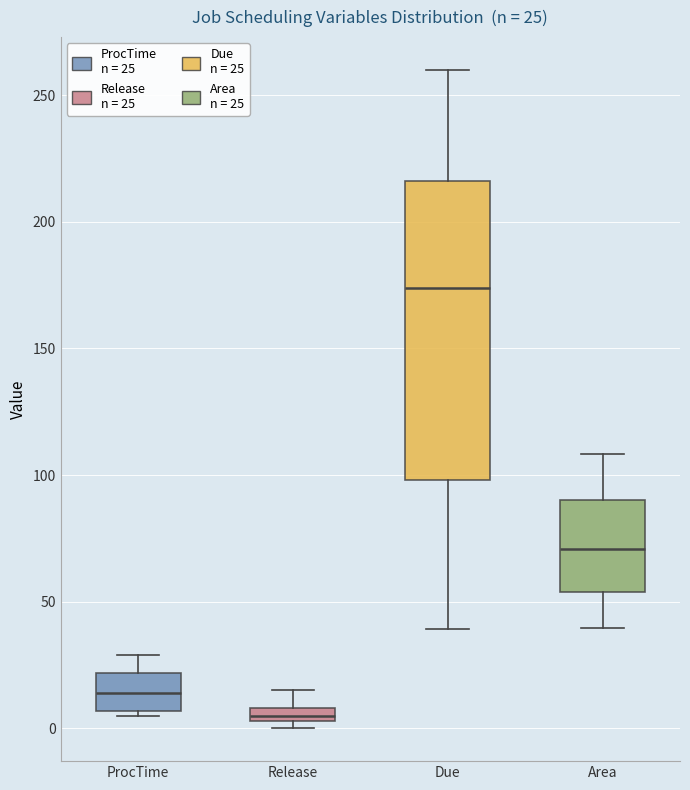

Comparing the boxes themselves (not the whiskers), which one is the tallest?

Due